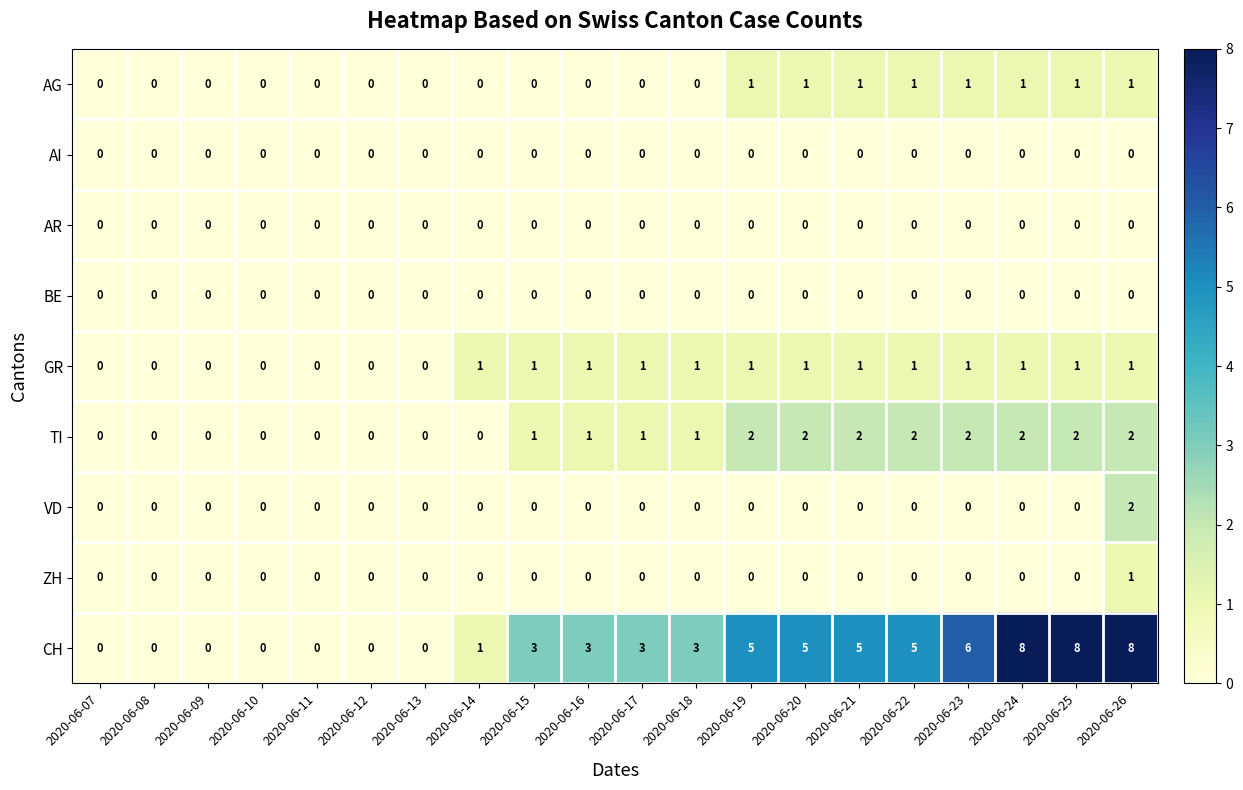

At which category is the sum across all series the highest?

2020-06-26